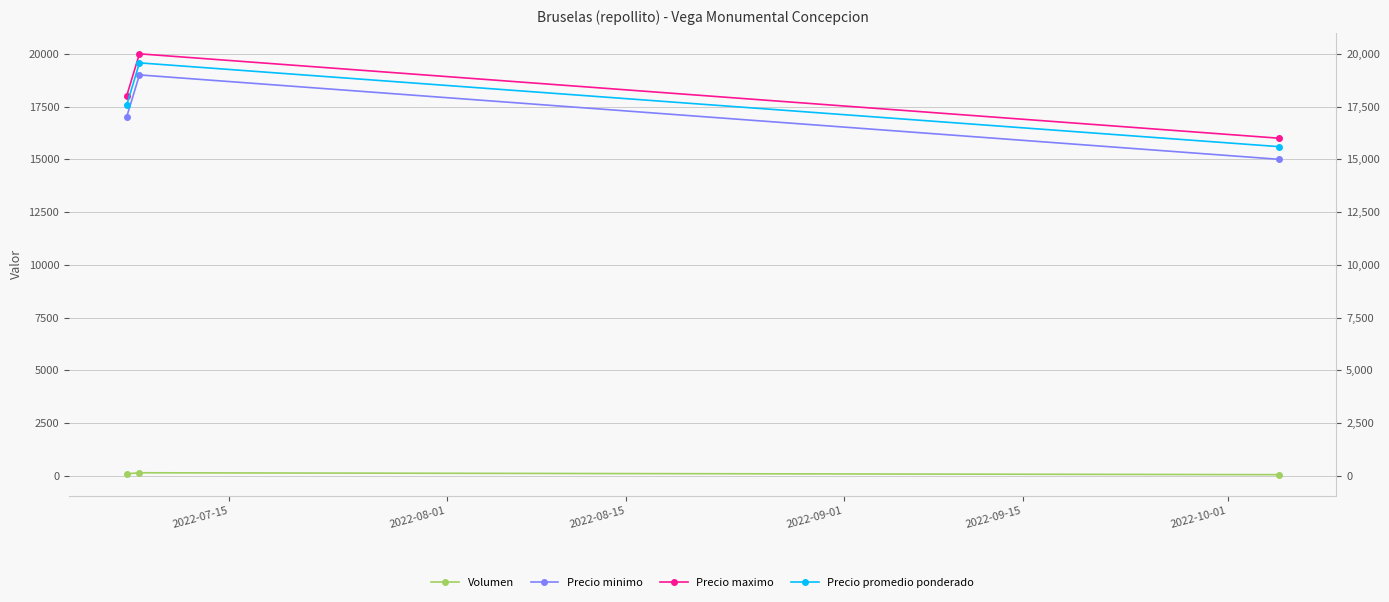

Where is Precio maximo nearest to the value 18000?

2022-07-15